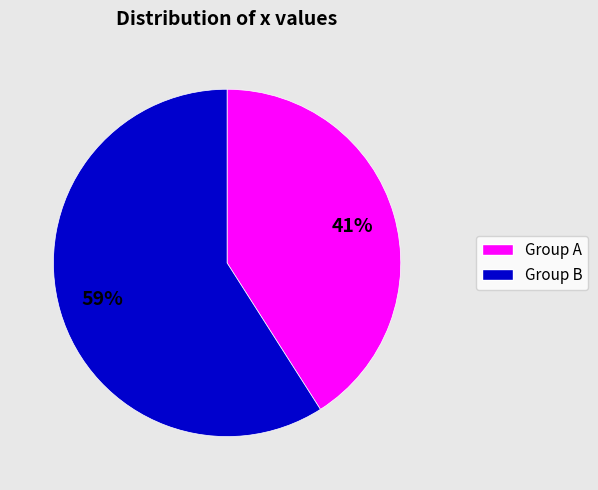

Does any single category account for the majority?

Yes